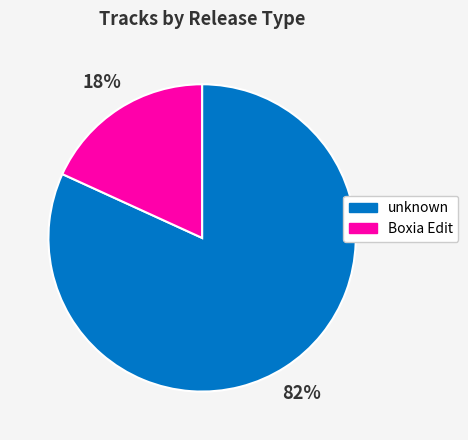

How many segments does this pie chart have?

2